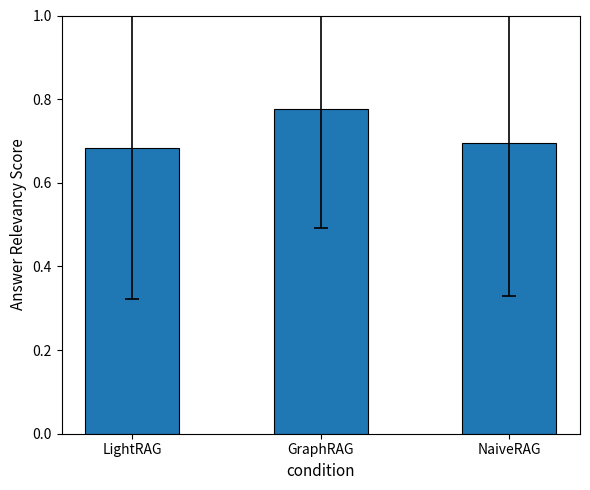

Rank the categories by value from lowest to highest.

LightRAG, NaiveRAG, GraphRAG